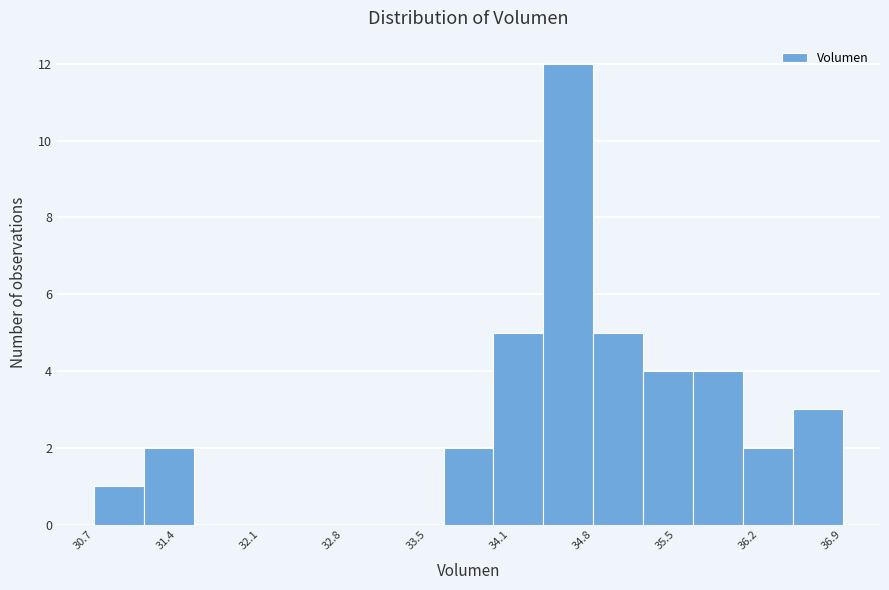

Reading left to right, list every bar in this chart as the range it spans on the x-axis followed by its height. Neither the bar edges nor the heights are printed on the chart, so give them approximately, as read against the axes.

30.7 to 31.1: 1
31.1 to 31.5: 2
31.5 to 31.9: 0
31.9 to 32.3: 0
32.3 to 32.8: 0
32.8 to 33.2: 0
33.2 to 33.6: 0
33.6 to 34.0: 2
34.0 to 34.4: 5
34.4 to 34.8: 12
34.8 to 35.2: 5
35.2 to 35.7: 4
35.7 to 36.1: 4
36.1 to 36.5: 2
36.5 to 36.9: 3